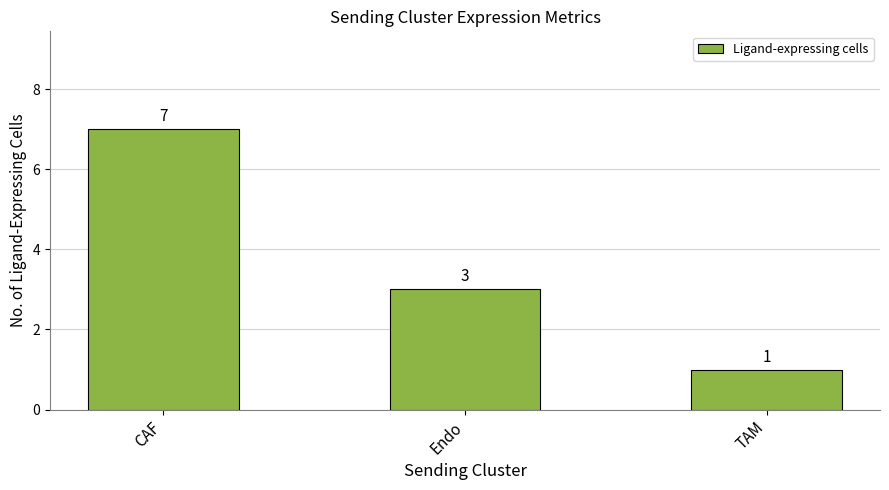

What is the sum of the values at CAF and TAM?

8